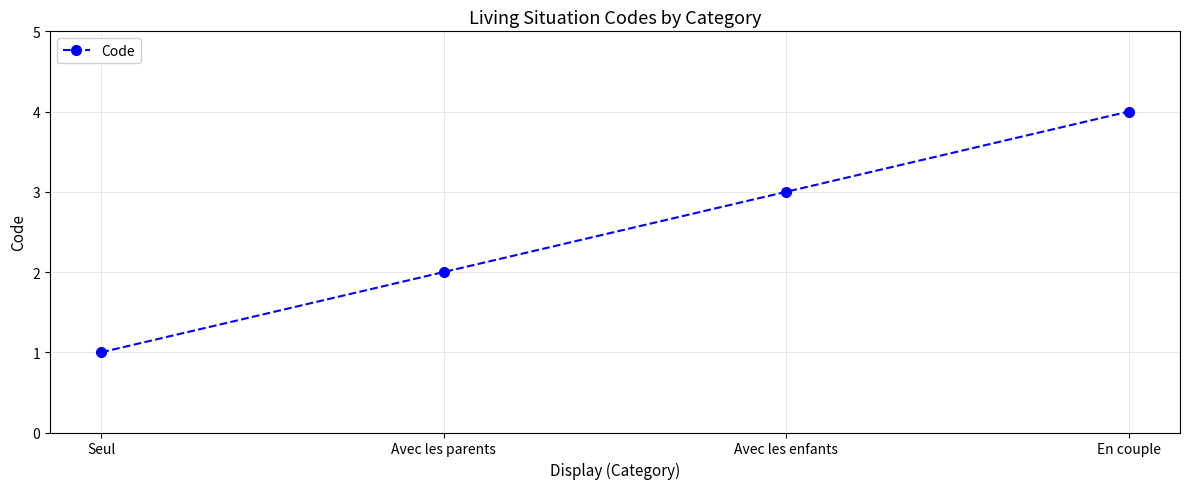

Does the chart have visible grid lines?

Yes